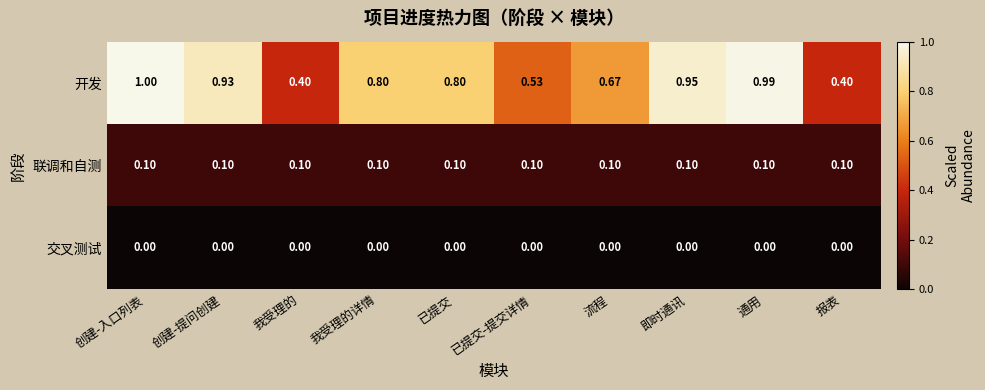

Rank the series by their maximum value, from lowest to highest.

交叉测试, 联调和自测, 开发